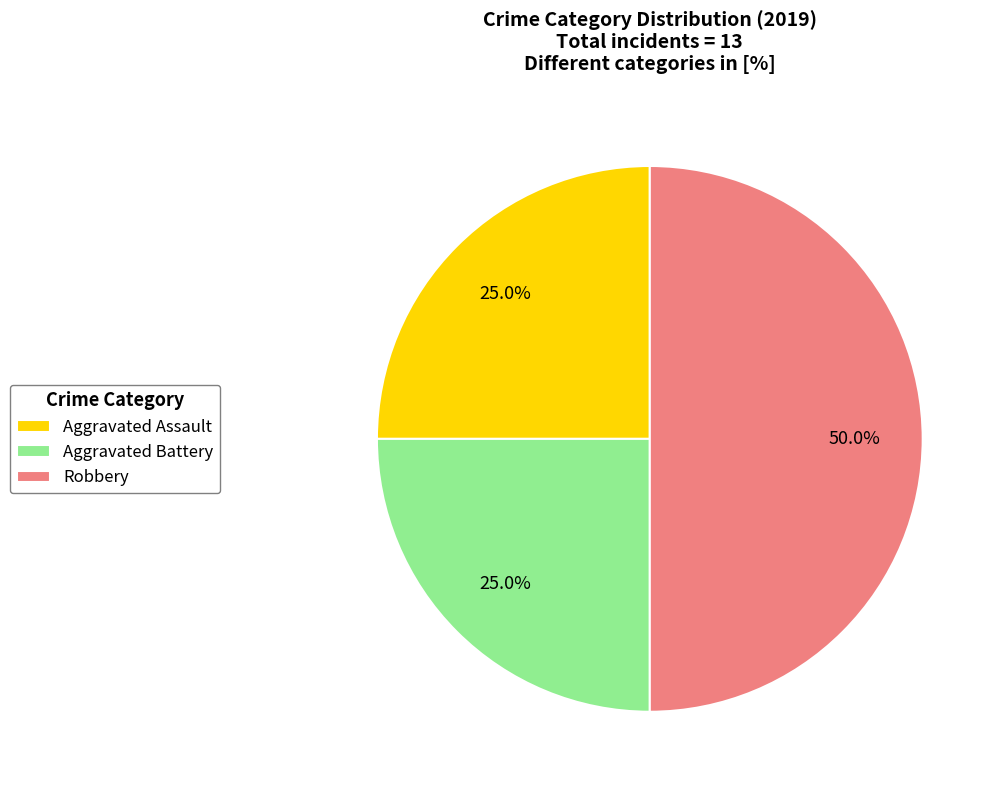

Between Robbery and Aggravated Assault, which is larger?

Robbery